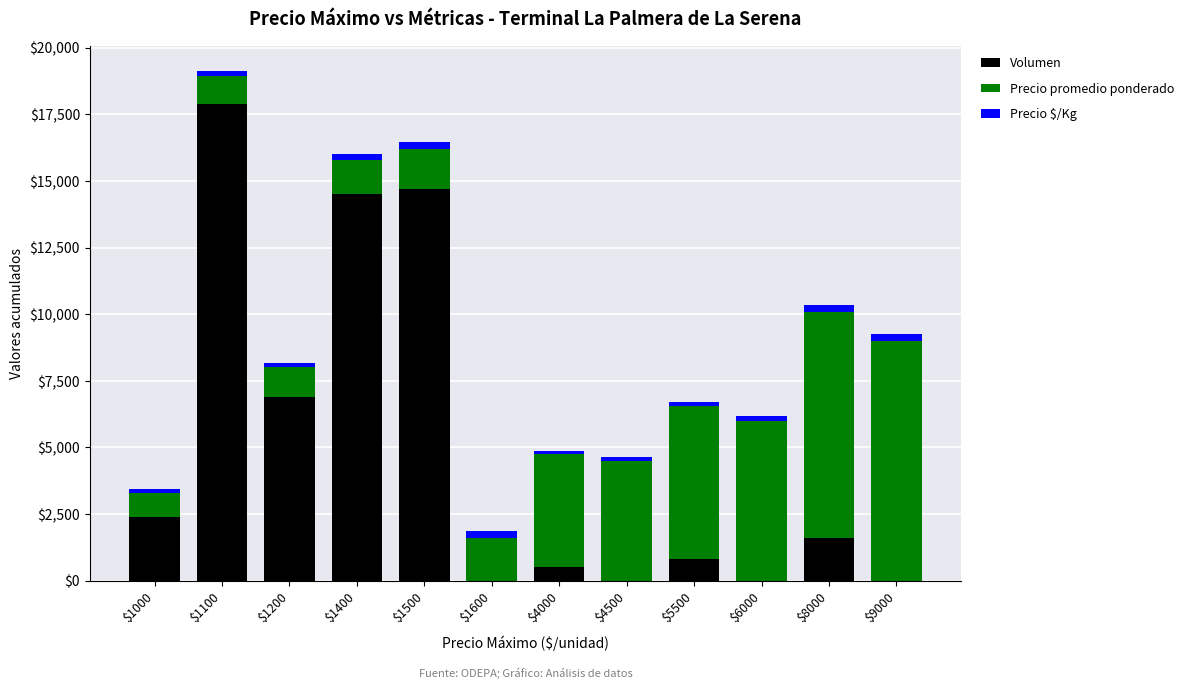

Which category has the highest value in the Volumen series?

$1100